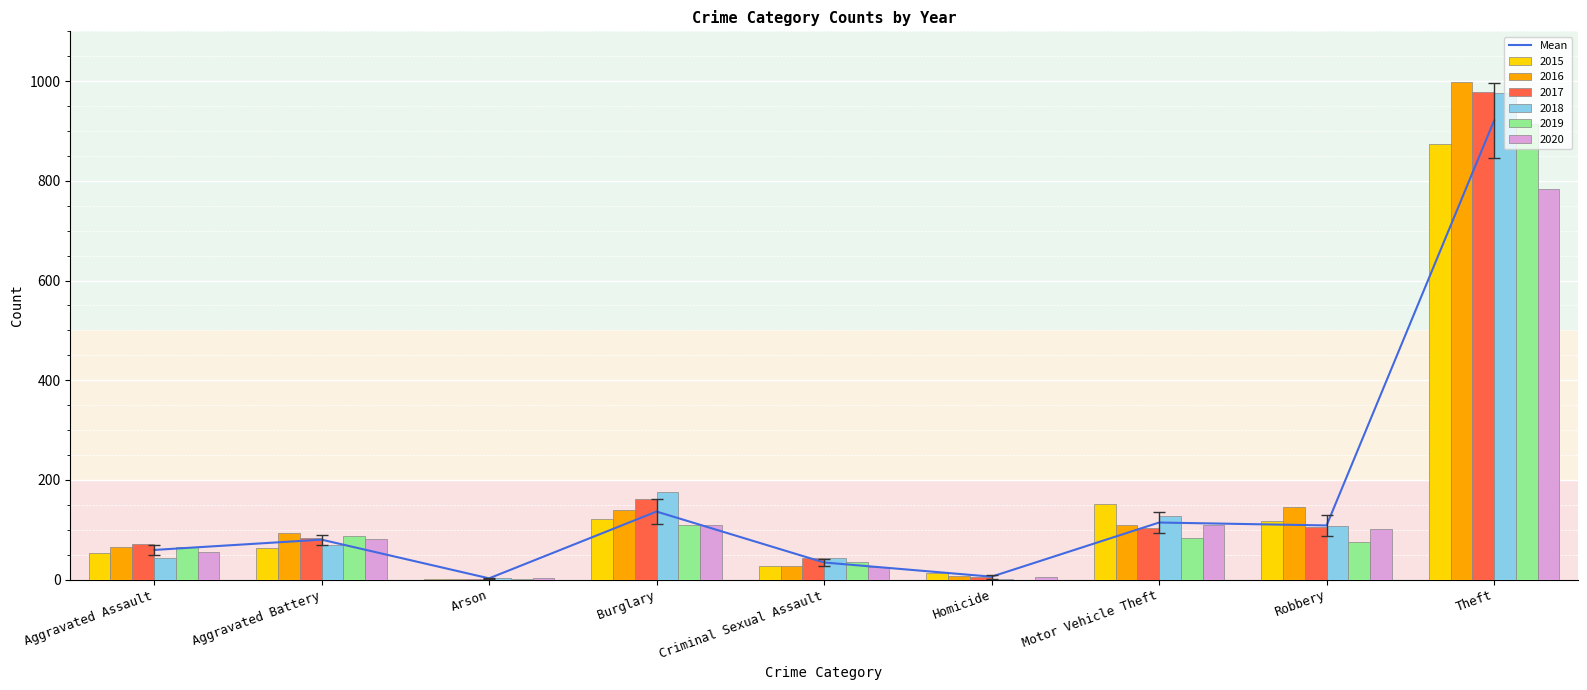

List the labels in order of value, largest first.

Theft, Burglary, Motor Vehicle Theft, Robbery, Aggravated Battery, Aggravated Assault, Criminal Sexual Assault, Homicide, Arson